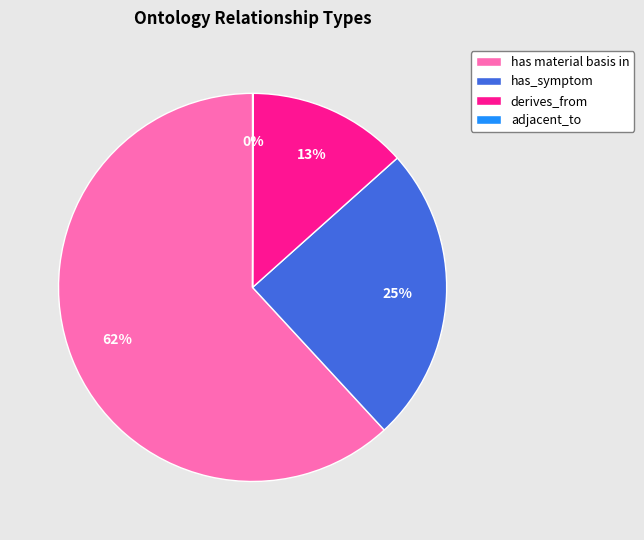

Is the sum of has material basis in and has_symptom greater than half?

Yes